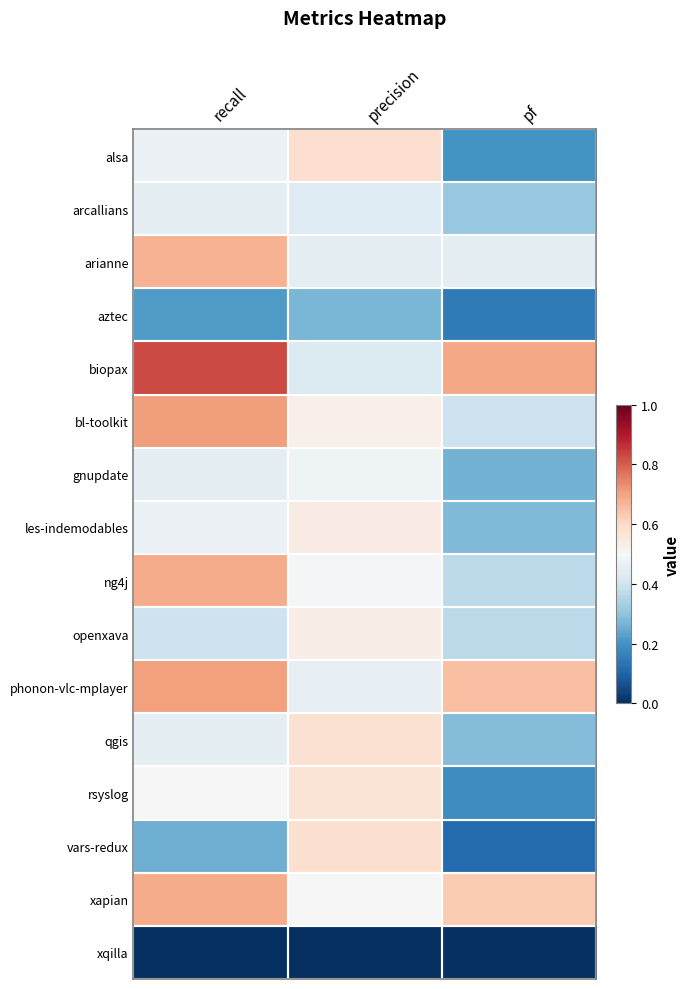

What is the total value across all series at recall?

8.0